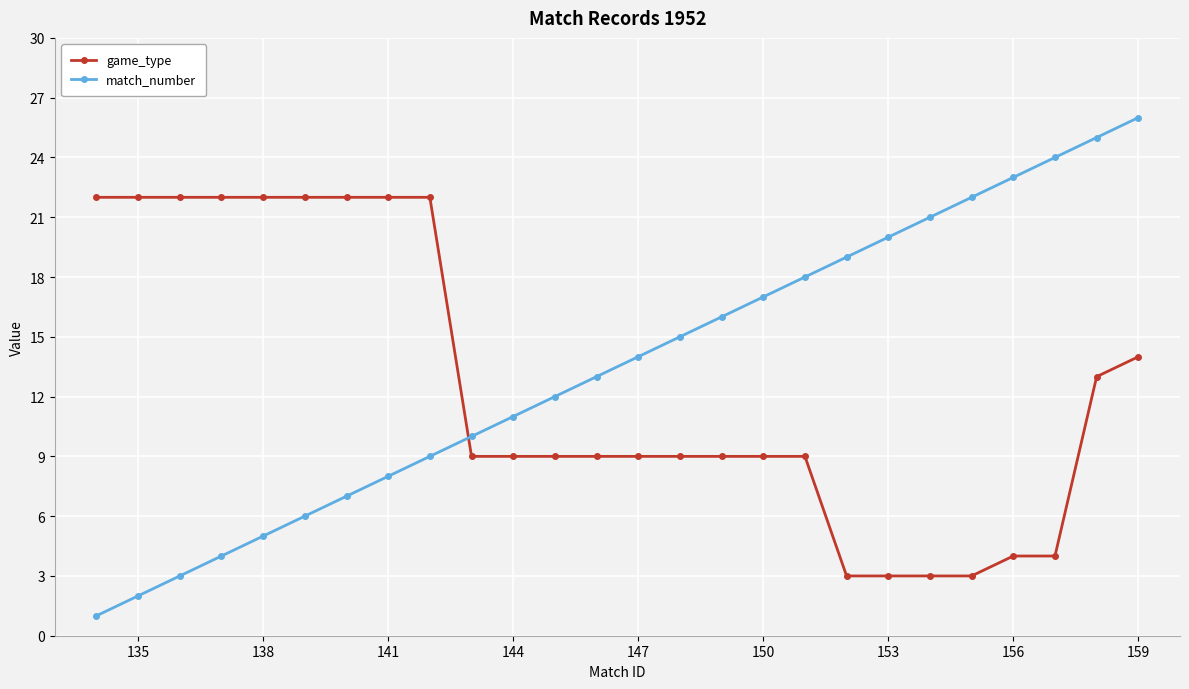

Reading left to right, what are all the values shown in this chart?

game_type: 22	22	22	22	22	22	22	22	22	9	9	9	9	9	9	9	9	9	3	3	3	3	4	4	13	14
match_number: 1	2	3	4	5	6	7	8	9	10	11	12	13	14	15	16	17	18	19	20	21	22	23	24	25	26